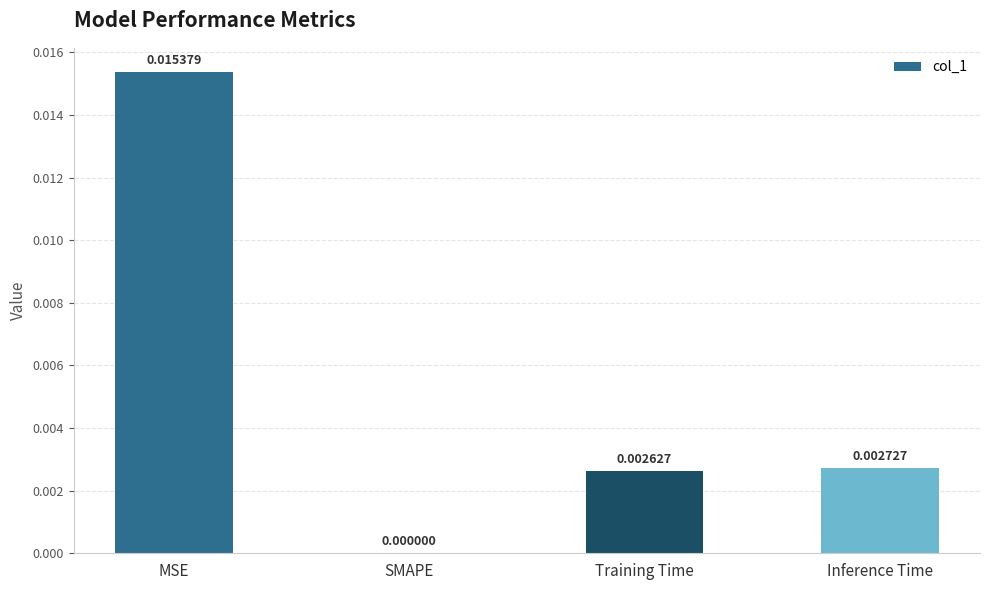

Which label corresponds to the largest value in the chart?

MSE